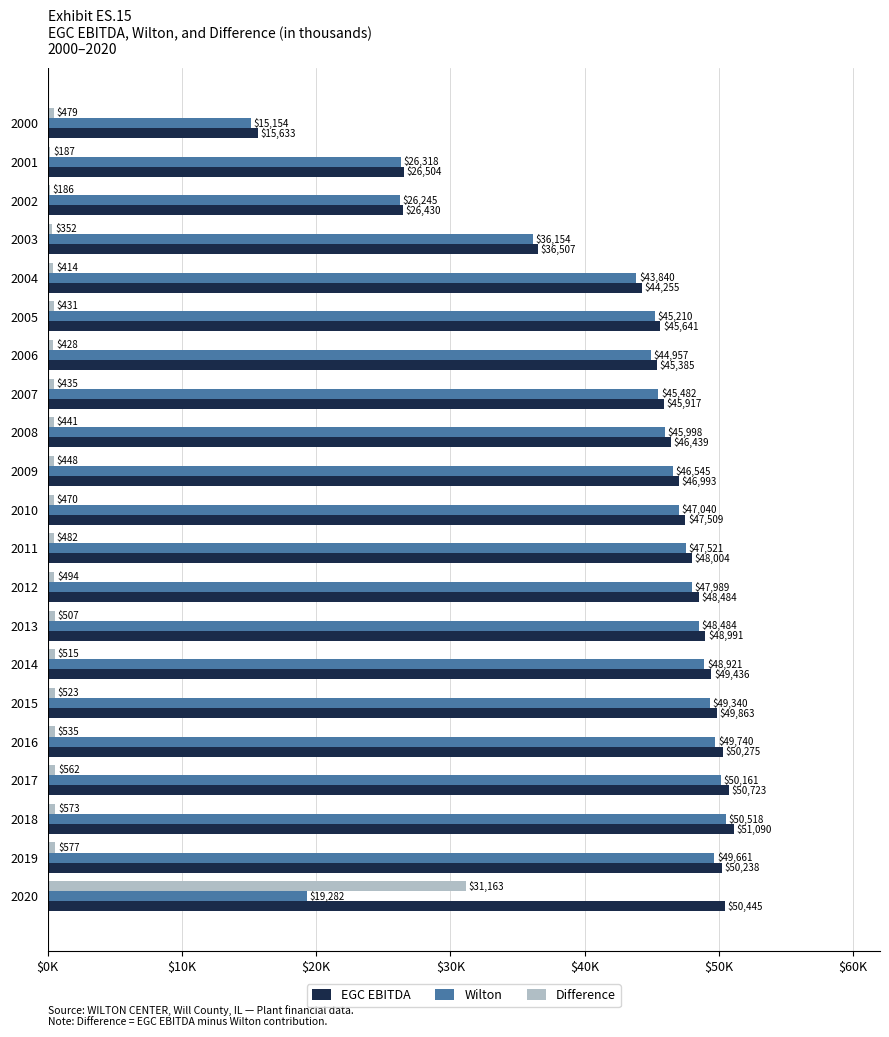

What are all the series names shown in the legend?

EGC EBITDA, Wilton, Difference